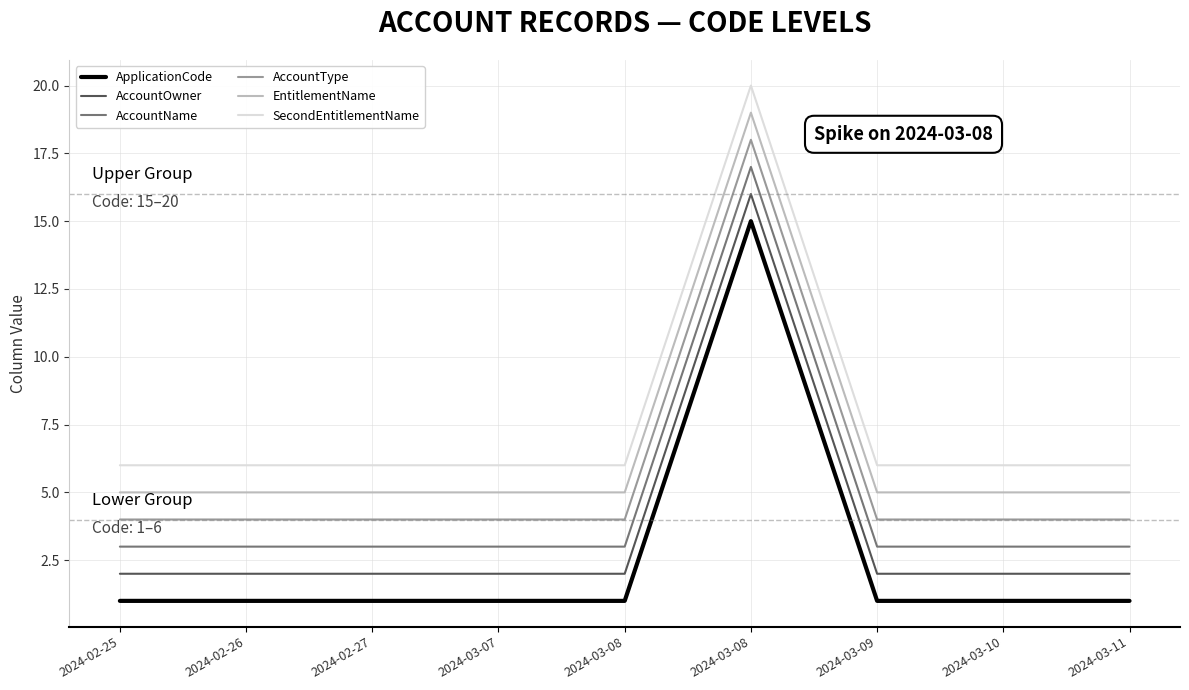

Between 2024-03-11 and 2024-03-10, which is larger?

2024-03-11